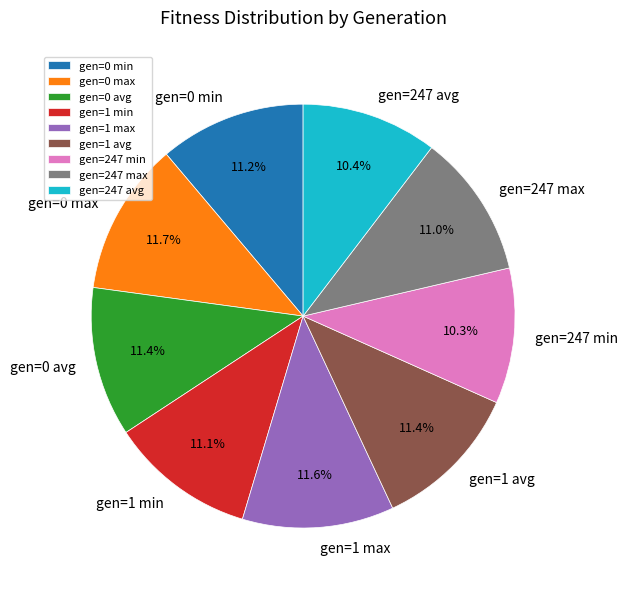

What is the total percentage of gen=0 max and gen=1 min?

22.8%